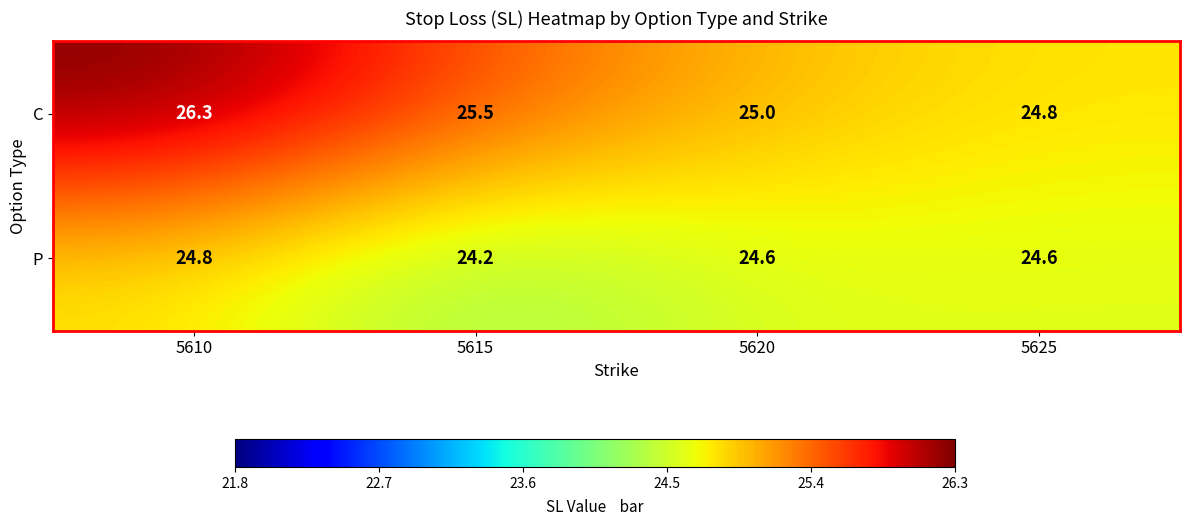

Is it true that C equals 34.2 at 5620?

False